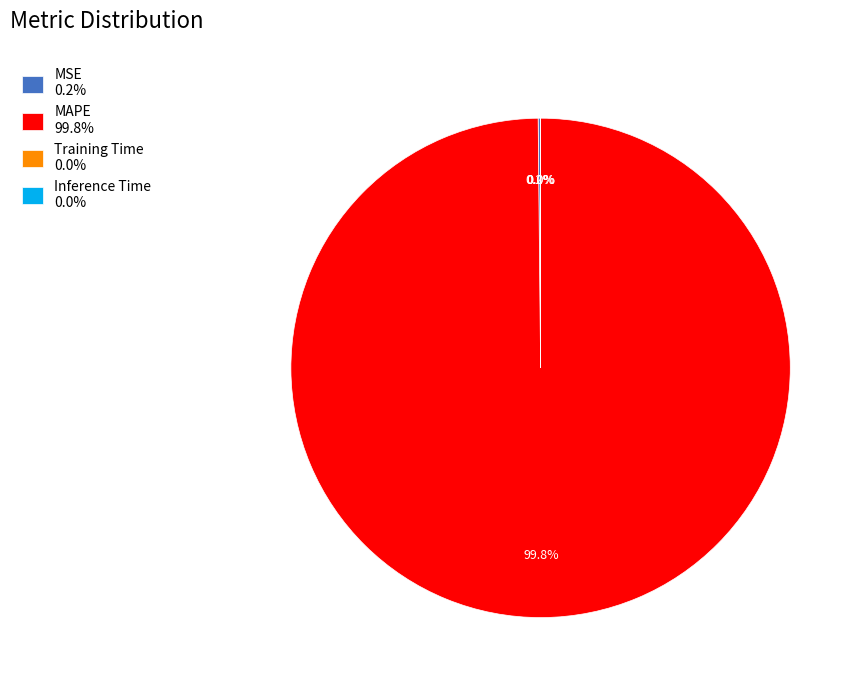

Does any single category account for the majority?

Yes